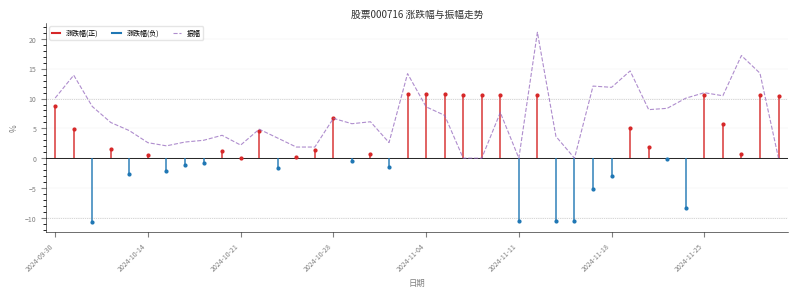

What is the difference between the maximum and minimum values?

21.1